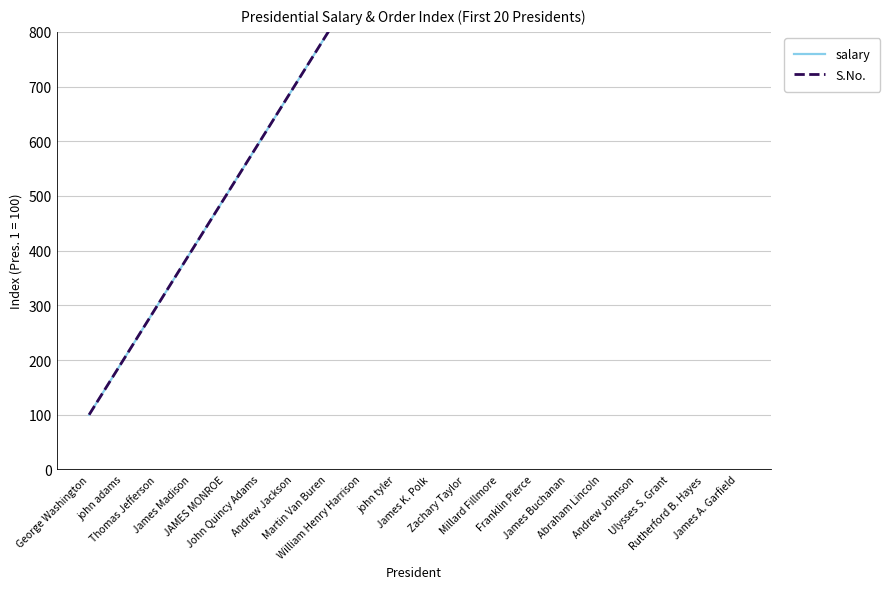

Count the number of categories in the chart.

20